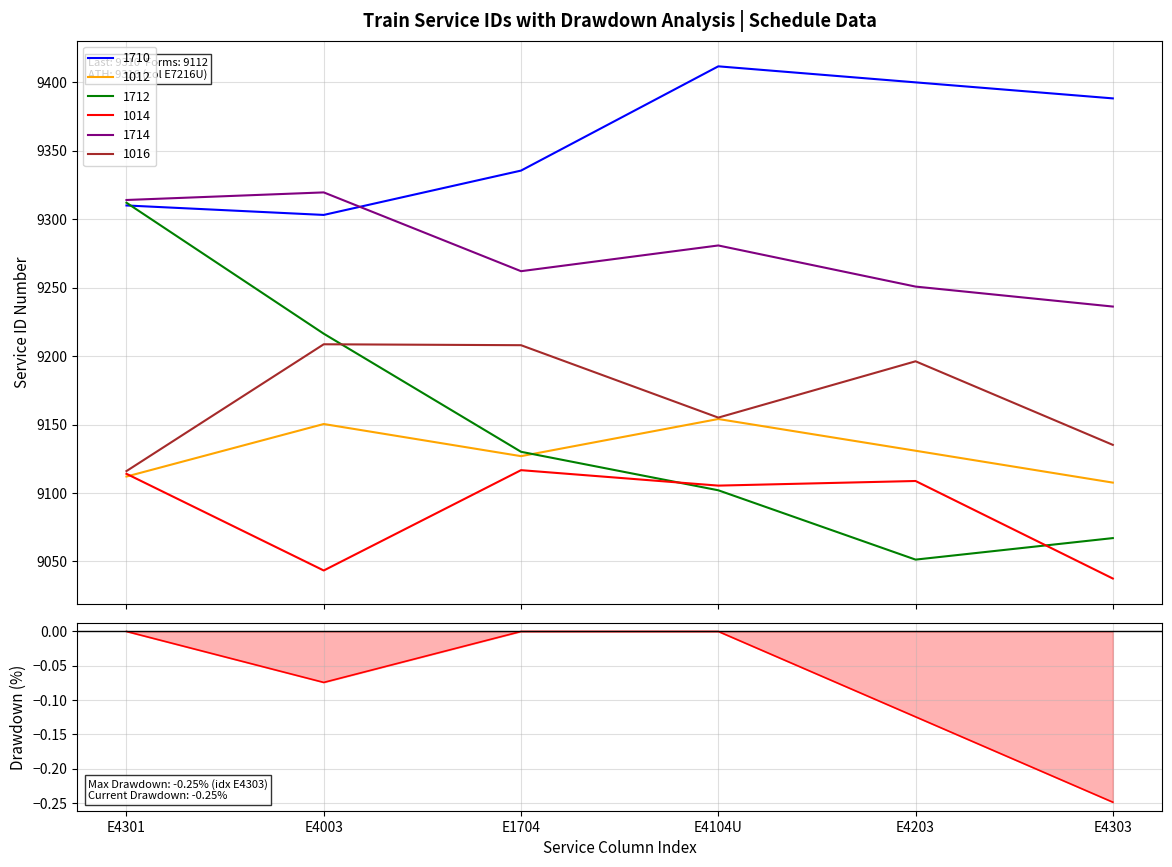

What is the value of the 6th point from the left?

-0.2